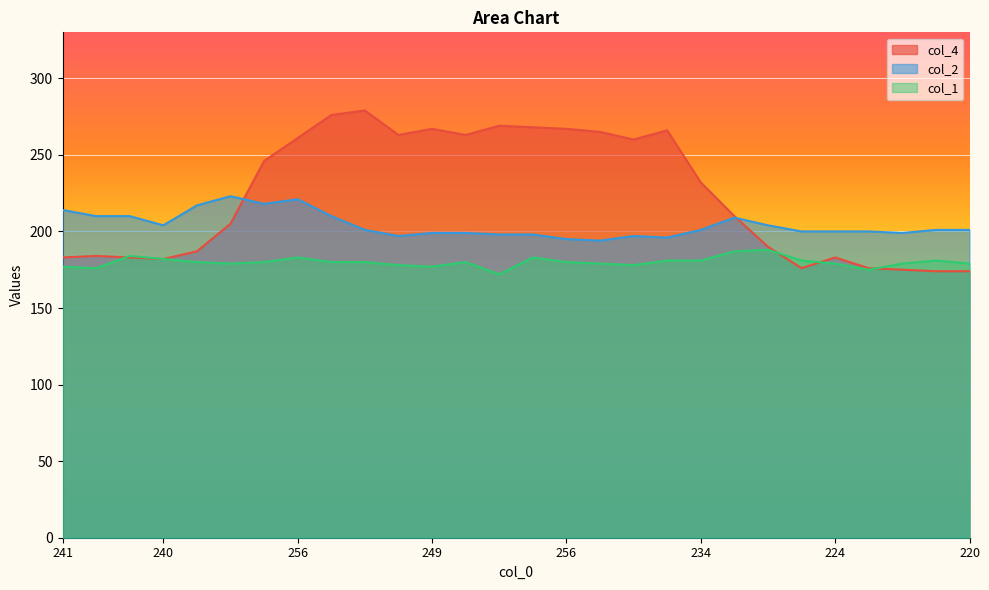

What are all the series names shown in the legend?

col_4, col_2, col_1